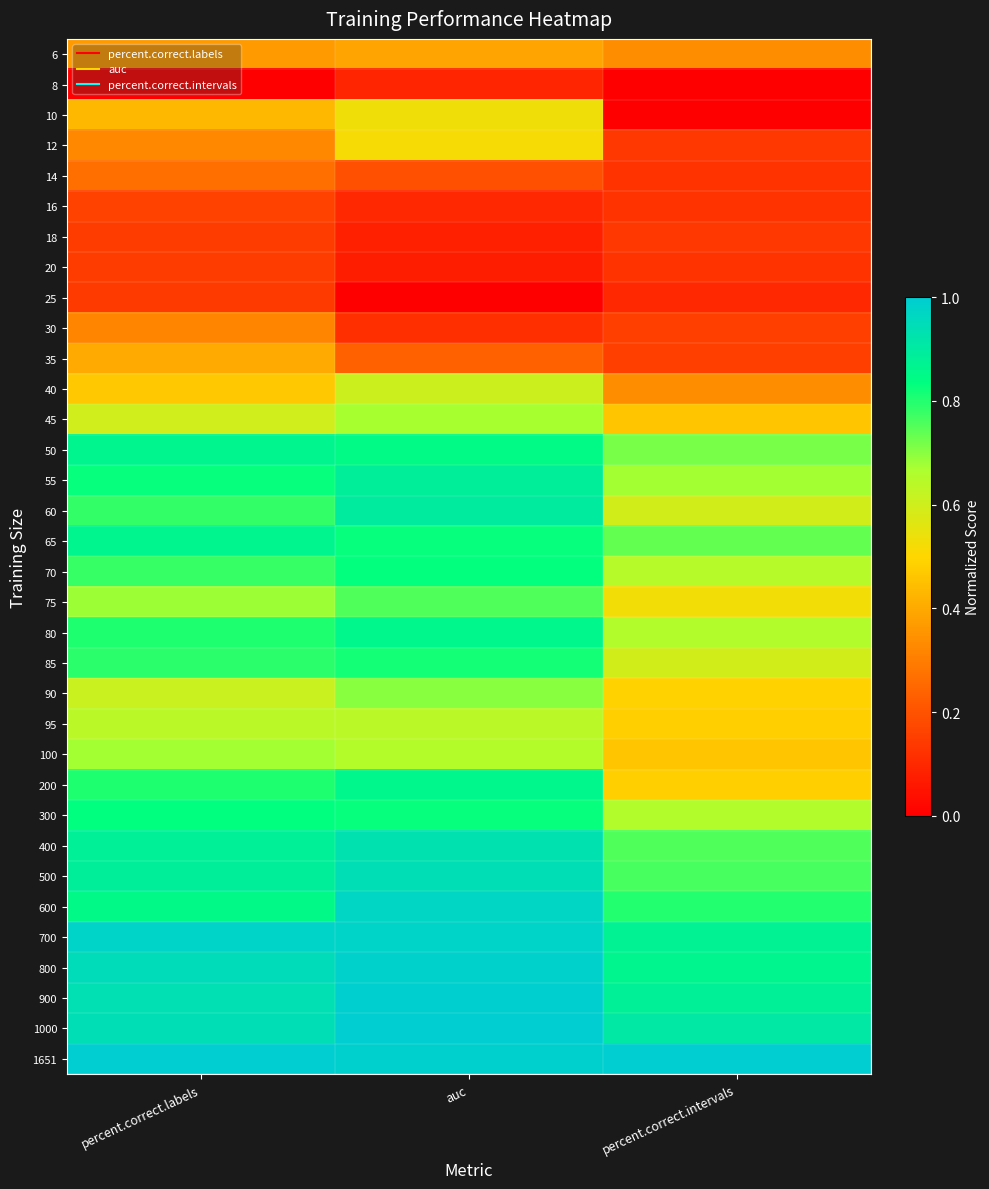

Reading right to left, list all the values displayed in this chart.

6: percent.correct.intervals=0.3	auc=0.4	percent.correct.labels=0.4
8: percent.correct.intervals=0.0	auc=0.1	percent.correct.labels=0.0
10: percent.correct.intervals=0.0	auc=0.5	percent.correct.labels=0.4
12: percent.correct.intervals=0.1	auc=0.5	percent.correct.labels=0.3
14: percent.correct.intervals=0.1	auc=0.2	percent.correct.labels=0.3
16: percent.correct.intervals=0.1	auc=0.1	percent.correct.labels=0.2
18: percent.correct.intervals=0.1	auc=0.1	percent.correct.labels=0.1
20: percent.correct.intervals=0.1	auc=0.1	percent.correct.labels=0.1
25: percent.correct.intervals=0.1	auc=0.0	percent.correct.labels=0.1
30: percent.correct.intervals=0.2	auc=0.1	percent.correct.labels=0.3
35: percent.correct.intervals=0.2	auc=0.2	percent.correct.labels=0.4
40: percent.correct.intervals=0.3	auc=0.6	percent.correct.labels=0.5
45: percent.correct.intervals=0.5	auc=0.7	percent.correct.labels=0.6
50: percent.correct.intervals=0.7	auc=0.8	percent.correct.labels=0.9
55: percent.correct.intervals=0.7	auc=0.9	percent.correct.labels=0.8
60: percent.correct.intervals=0.6	auc=0.9	percent.correct.labels=0.8
65: percent.correct.intervals=0.7	auc=0.8	percent.correct.labels=0.9
70: percent.correct.intervals=0.6	auc=0.8	percent.correct.labels=0.8
75: percent.correct.intervals=0.5	auc=0.8	percent.correct.labels=0.7
80: percent.correct.intervals=0.7	auc=0.9	percent.correct.labels=0.8
85: percent.correct.intervals=0.6	auc=0.8	percent.correct.labels=0.8
90: percent.correct.intervals=0.5	auc=0.7	percent.correct.labels=0.6
95: percent.correct.intervals=0.5	auc=0.6	percent.correct.labels=0.6
100: percent.correct.intervals=0.5	auc=0.6	percent.correct.labels=0.7
200: percent.correct.intervals=0.5	auc=0.9	percent.correct.labels=0.8
300: percent.correct.intervals=0.7	auc=0.8	percent.correct.labels=0.8
400: percent.correct.intervals=0.8	auc=0.9	percent.correct.labels=0.9
500: percent.correct.intervals=0.8	auc=0.9	percent.correct.labels=0.9
600: percent.correct.intervals=0.8	auc=1.0	percent.correct.labels=0.9
700: percent.correct.intervals=0.9	auc=1.0	percent.correct.labels=1.0
800: percent.correct.intervals=0.9	auc=1.0	percent.correct.labels=0.9
900: percent.correct.intervals=0.9	auc=1.0	percent.correct.labels=0.9
1000: percent.correct.intervals=0.9	auc=1.0	percent.correct.labels=0.9
1651: percent.correct.intervals=1.0	auc=1.0	percent.correct.labels=1.0